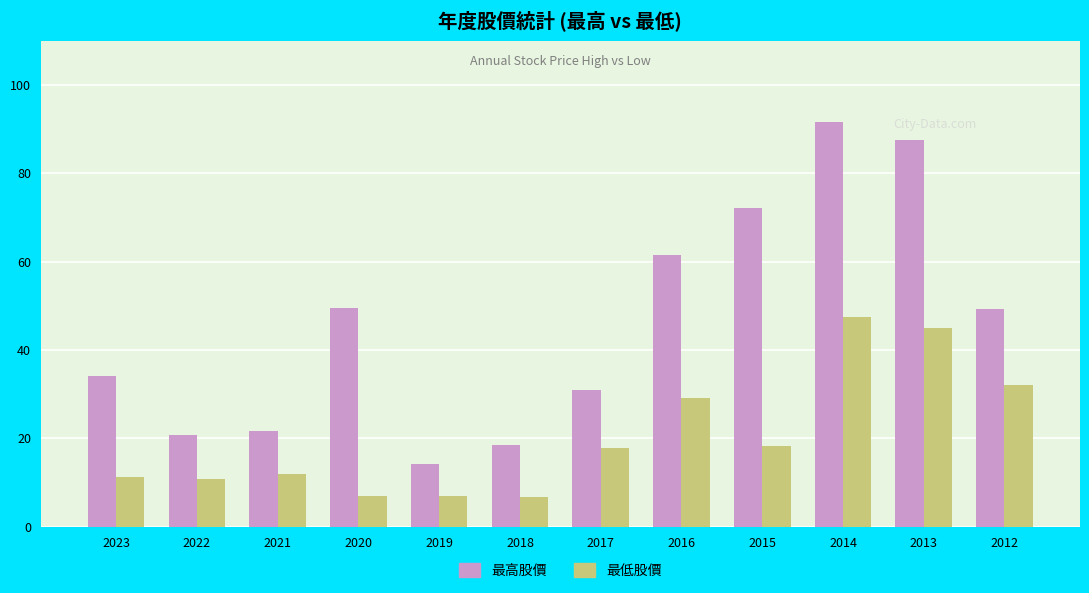

What are all the series names shown in the legend?

最高股價, 最低股價